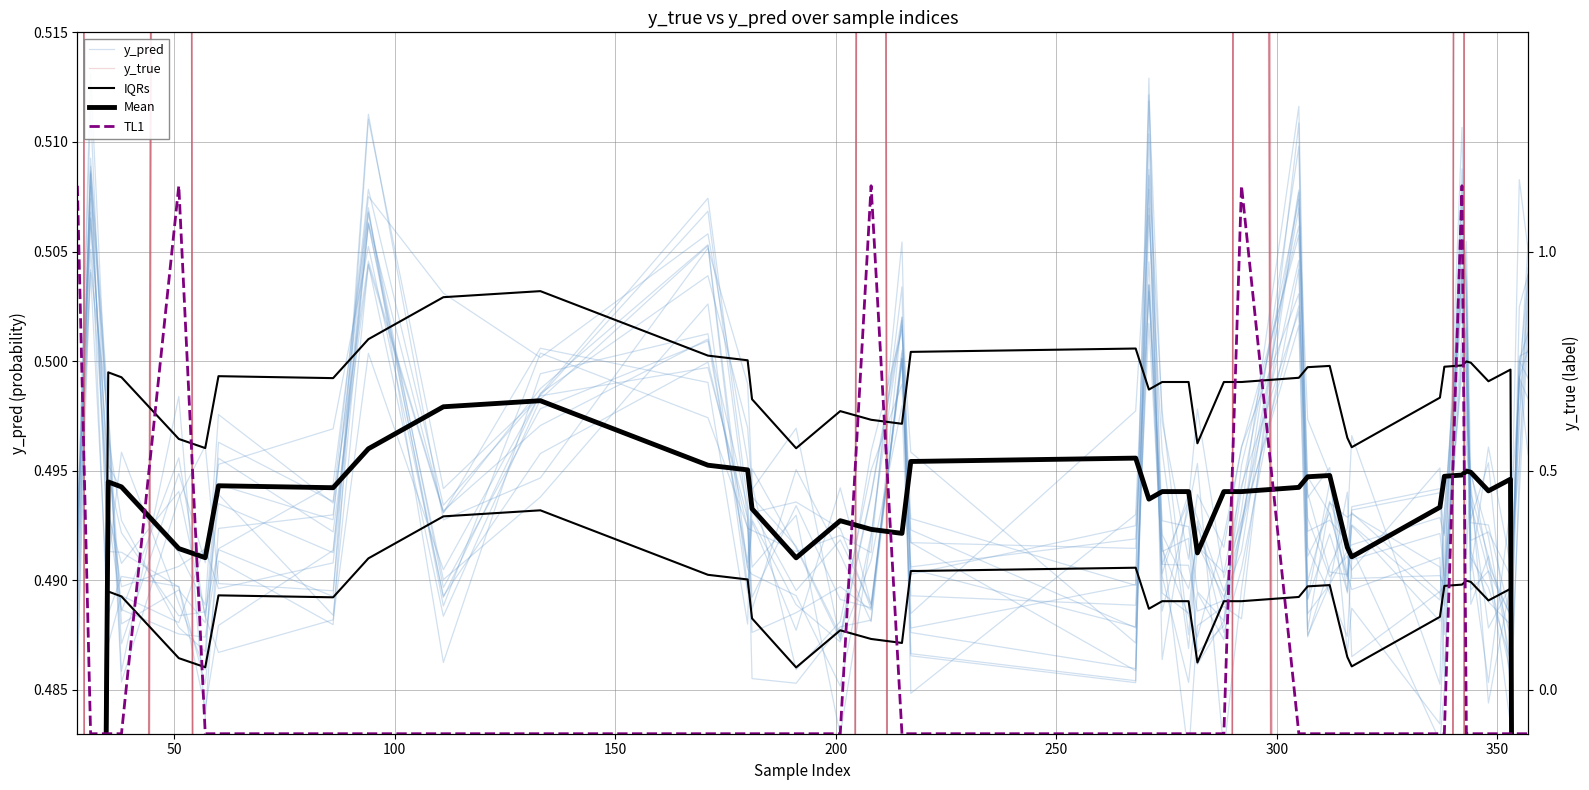

How many values in the y_true series exceed 0?

25